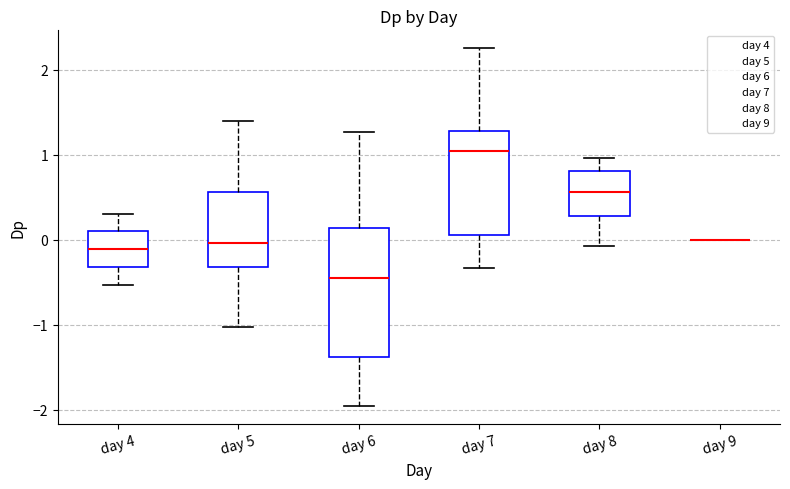

Which box is the tallest, from its lower edge to its upper edge?

day 6